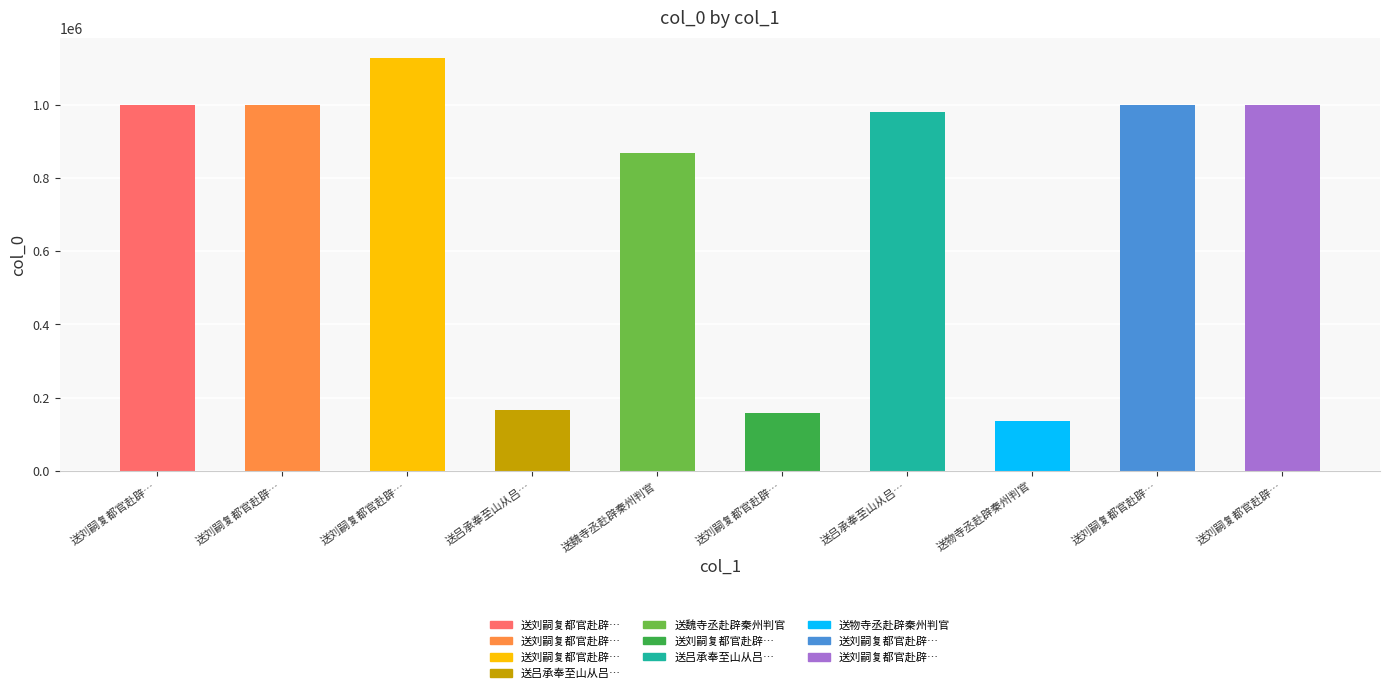

Reading left to right, what are all the values shown in this chart?

999913	999911	1127423	165434	869700	158136	979556	134815	999914	999912